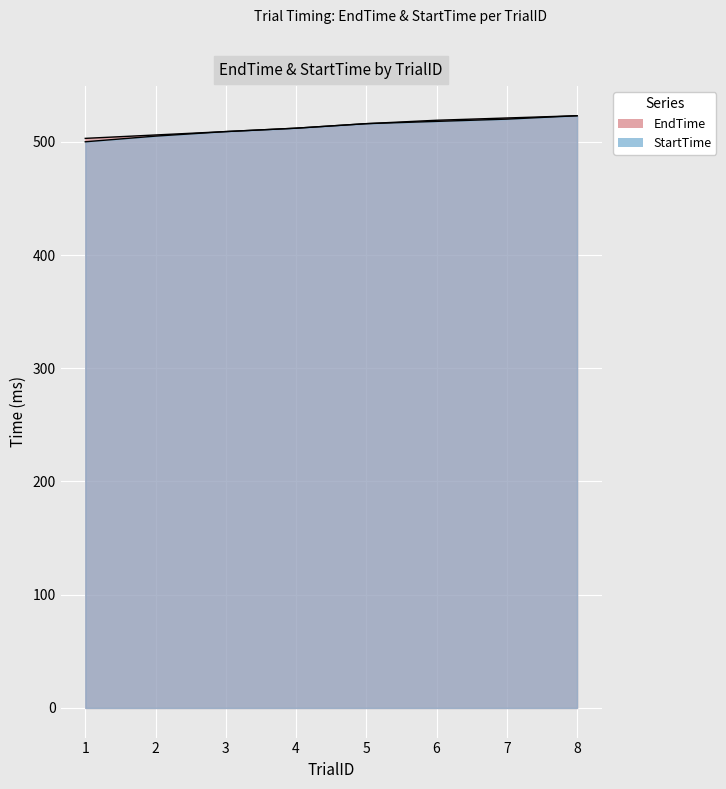

What is the minimum value for StartTime?

500